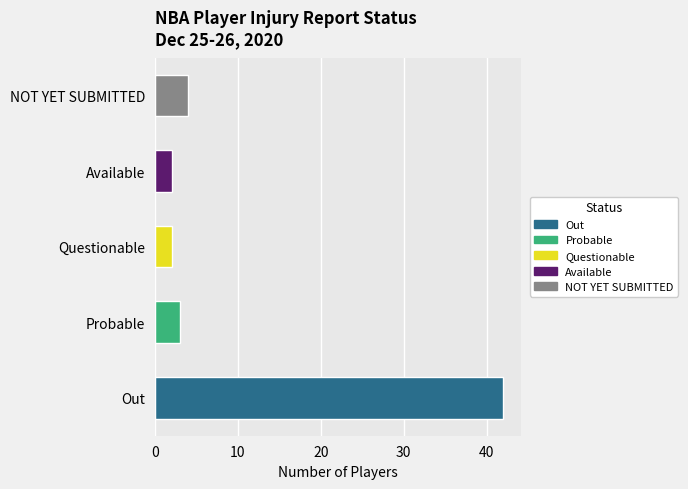

What is the difference between the maximum and minimum values?

40